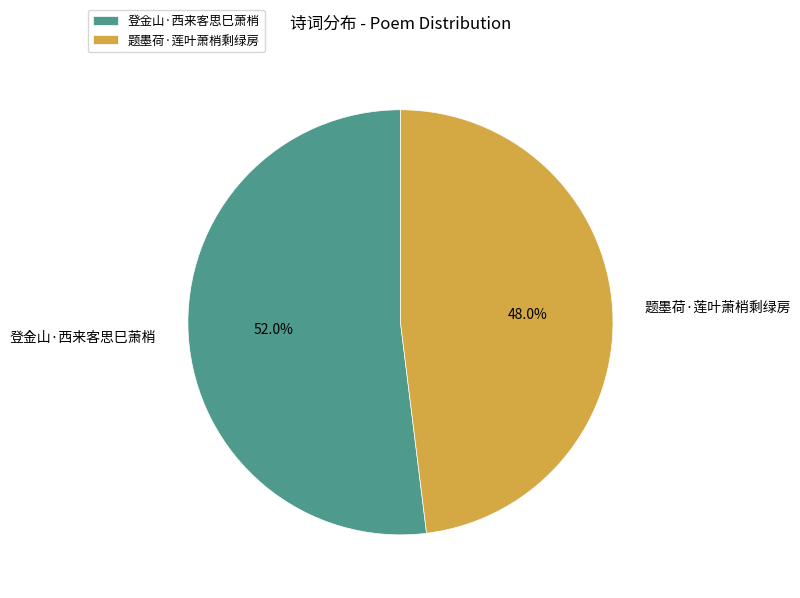

What is the ratio of the value at 登金山·西来客思巳萧梢 to the value at 题墨荷·莲叶萧梢剩绿房?

1.1